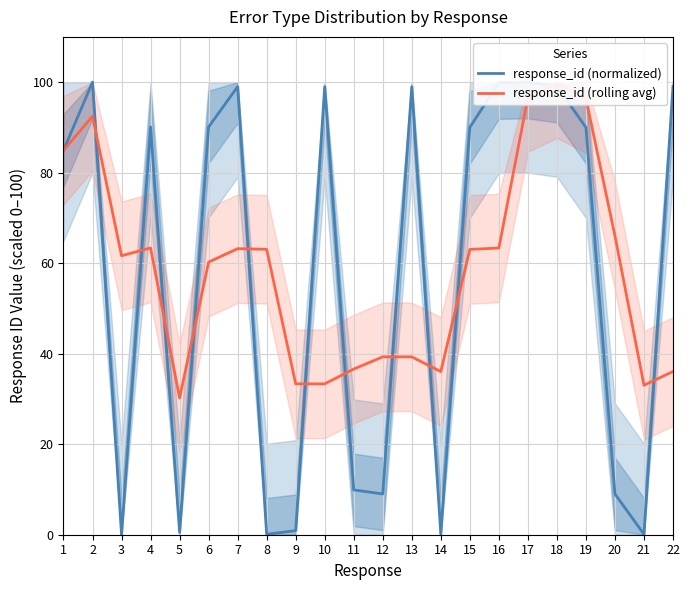

In response_id (normalized), how many points are higher than both neighbors (excluding endpoints)?

6